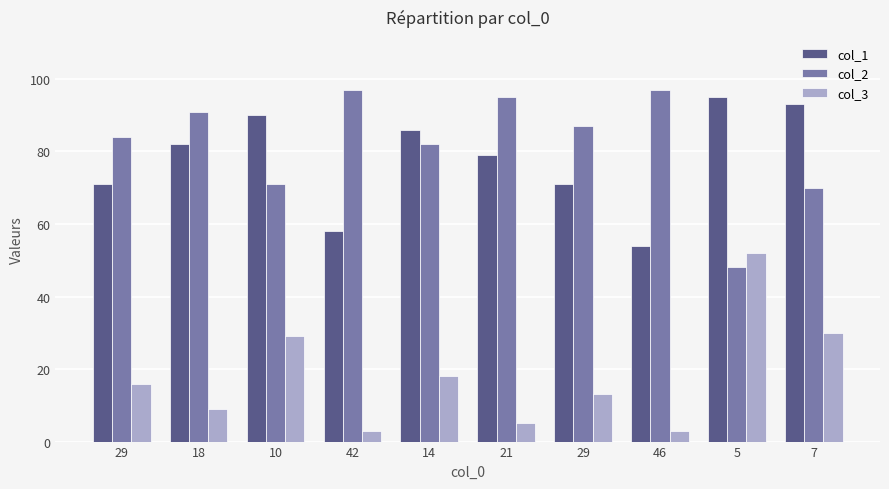

What is the total value across all series at 46?

154